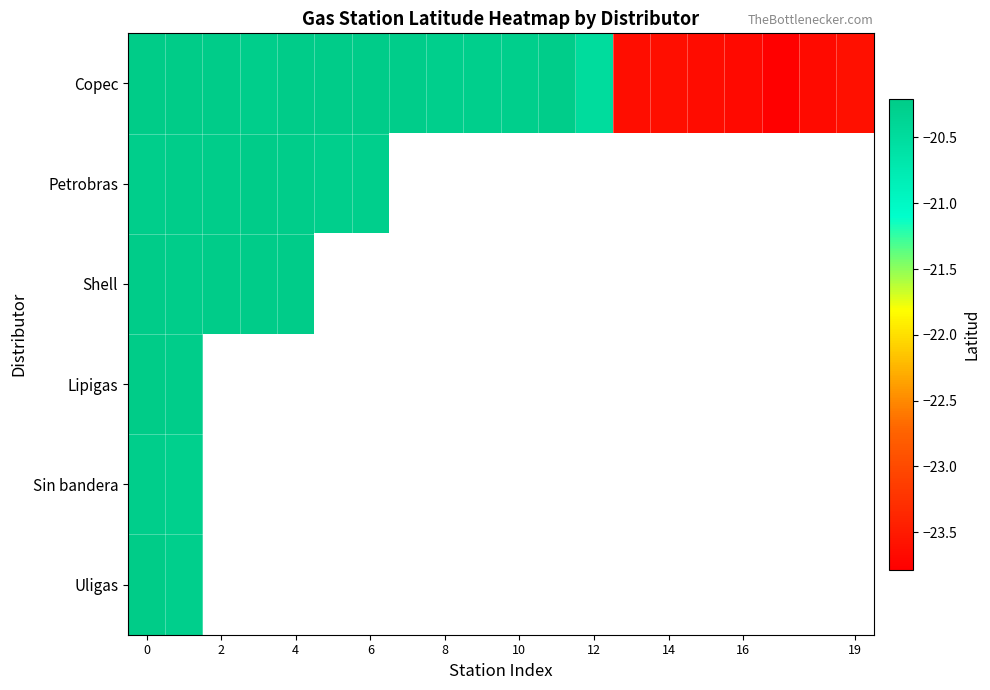

Which has a higher value, 10 or 2?

2